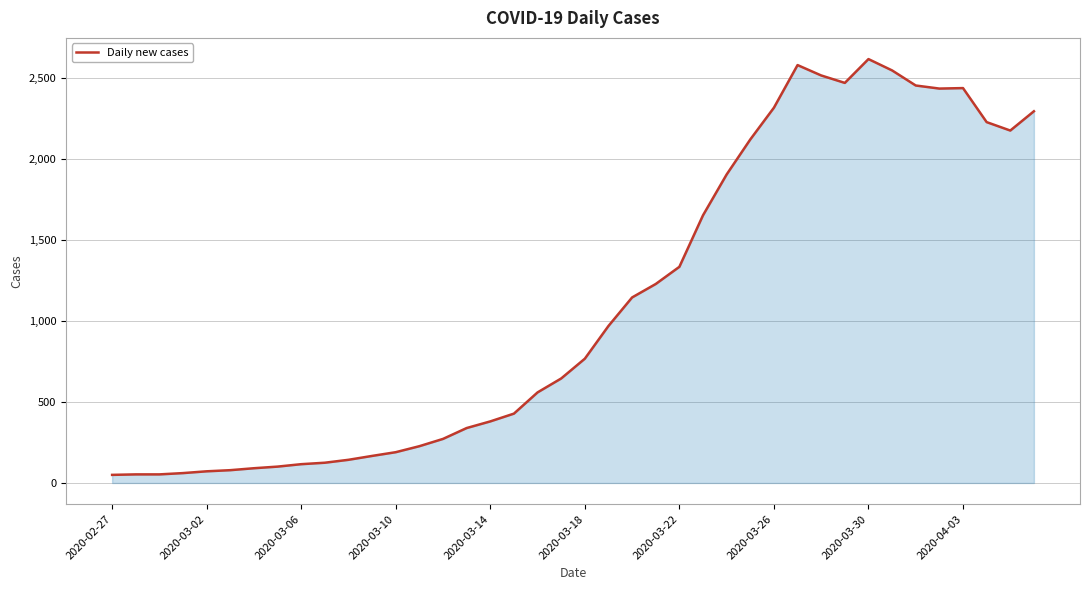

How many series are shown in this chart?

1